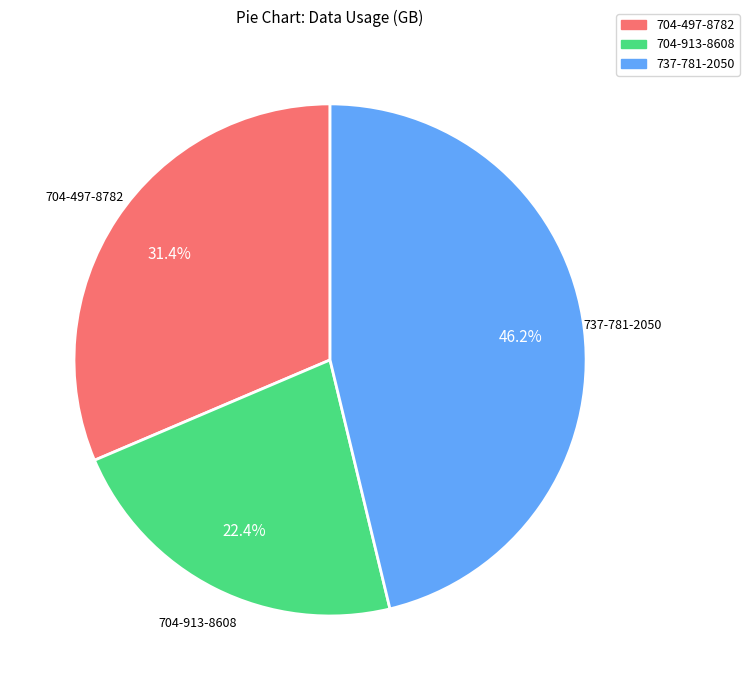

Do 737-781-2050 and 704-913-8608 together represent more than half of the pie?

Yes